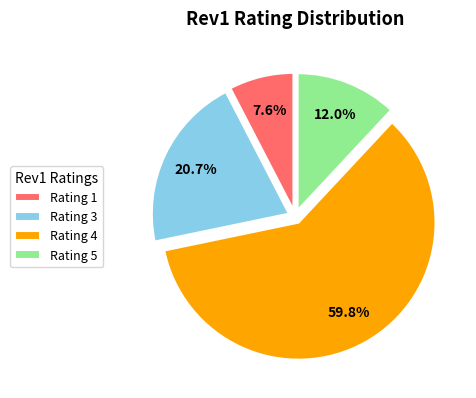

What percentage do Rating 3 and Rating 4 together represent?

80.4%